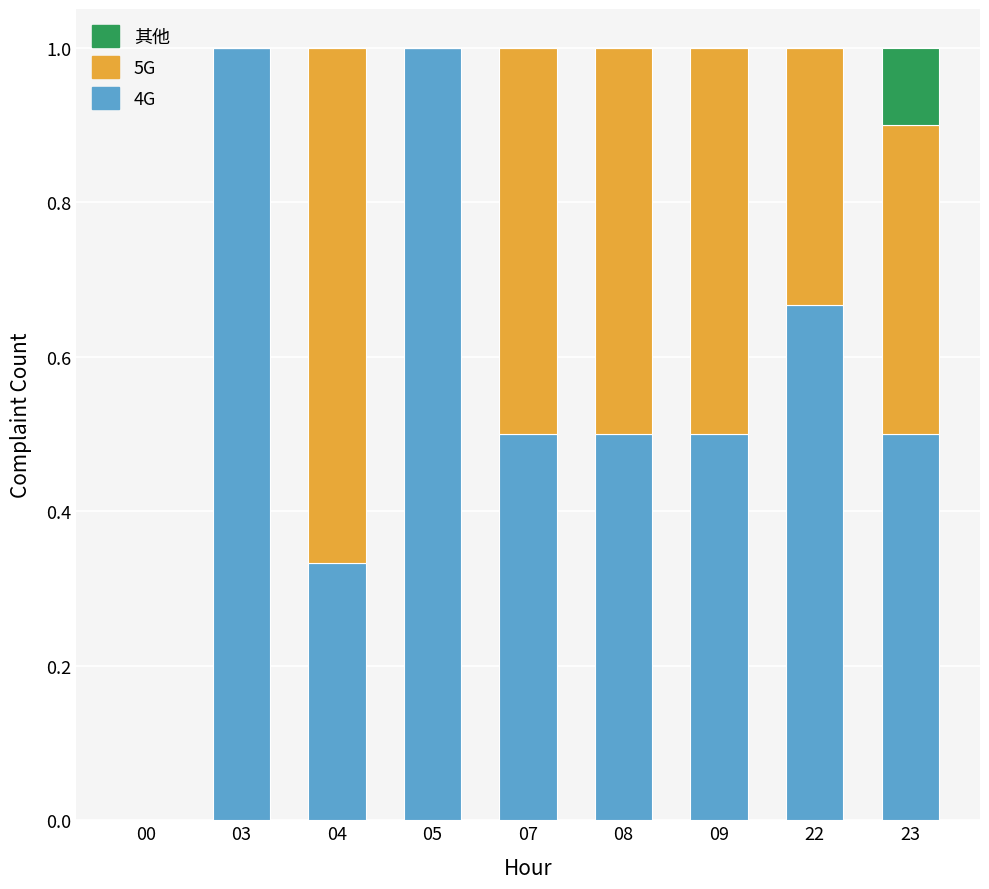

At which label is 4G closest to 0?

00